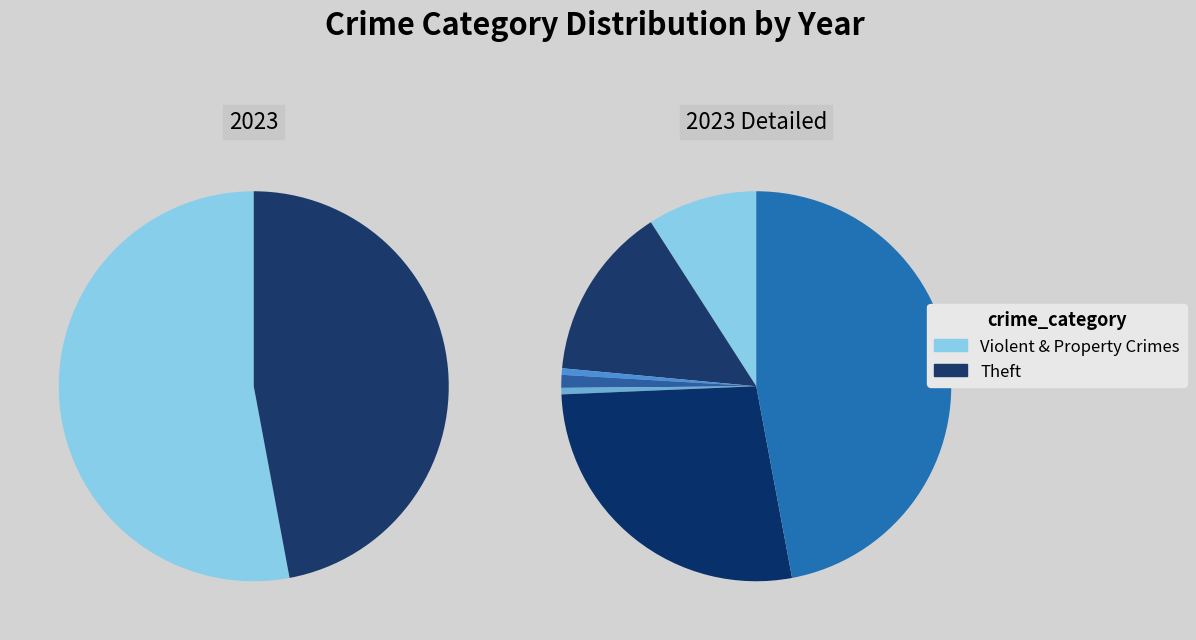

Count the number of slices in the pie.

7